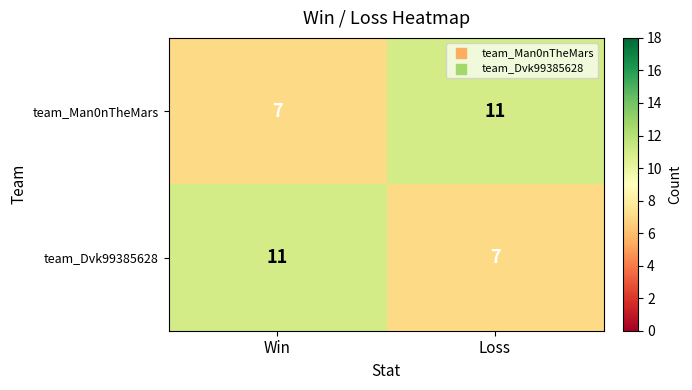

Is the value of team_Dvk99385628 at Win greater than the value of team_Man0nTheMars at Win?

Yes